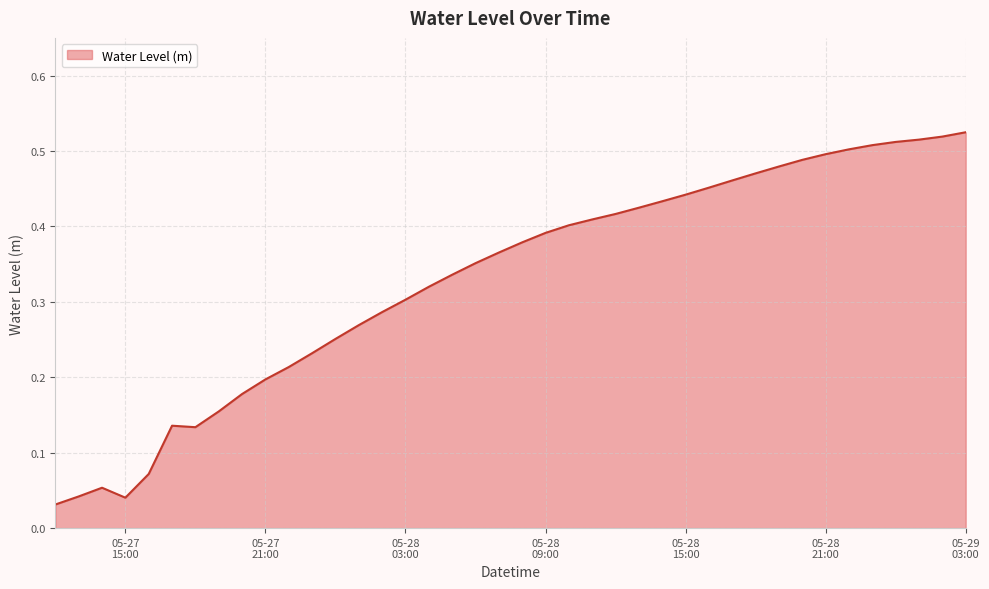

What is the difference between the maximum and minimum values?

0.5